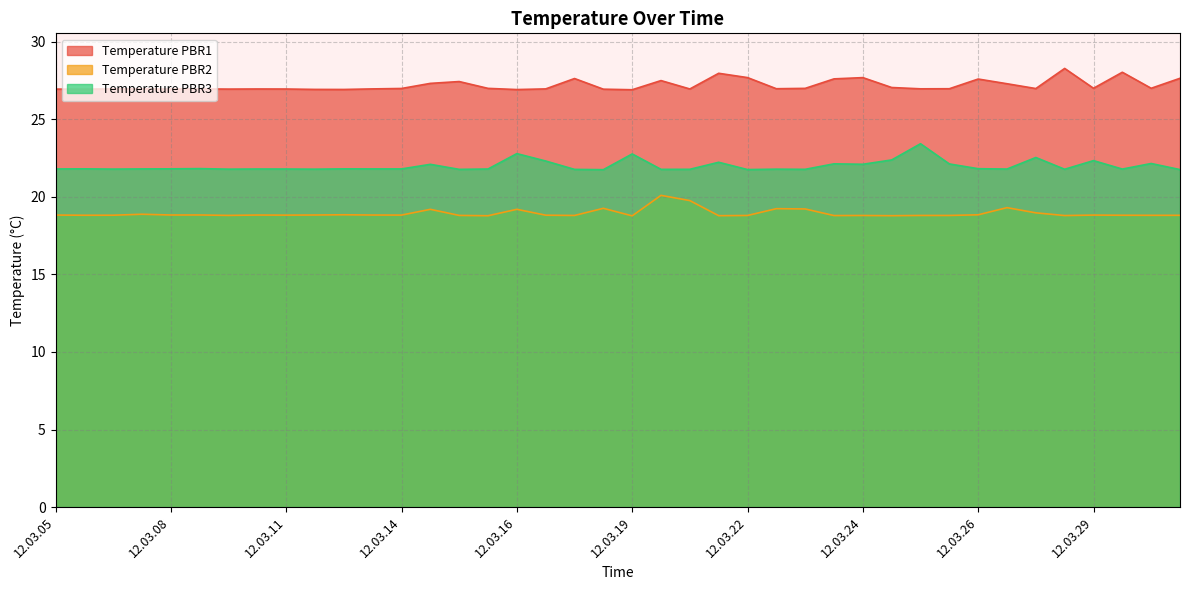

What is the approximate value of Temperature PBR2 at 12.03.12?

18.8